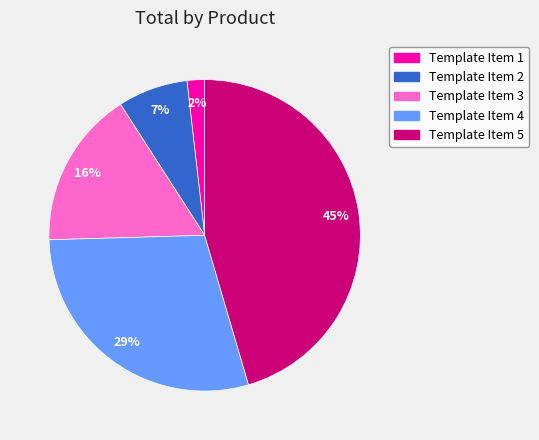

Approximately how many times larger is the value at Template Item 5 compared to Template Item 3?

2.8